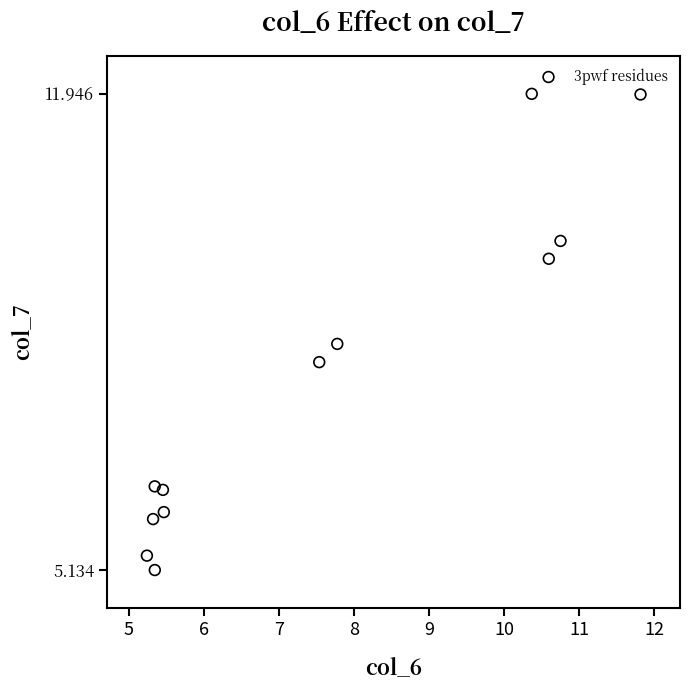

What is the average Y value?

7.9